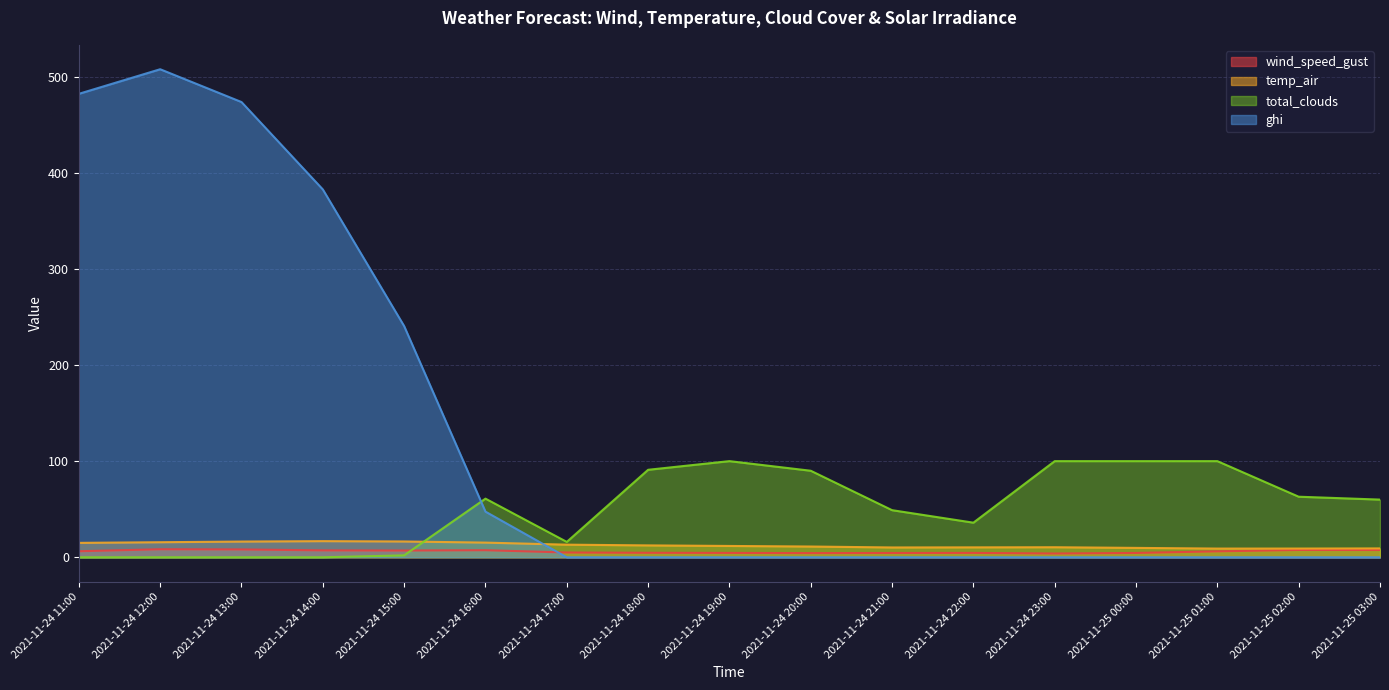

The wind_speed_gust series shows 2.2 at 2021-11-24 12:00. True or false?

False